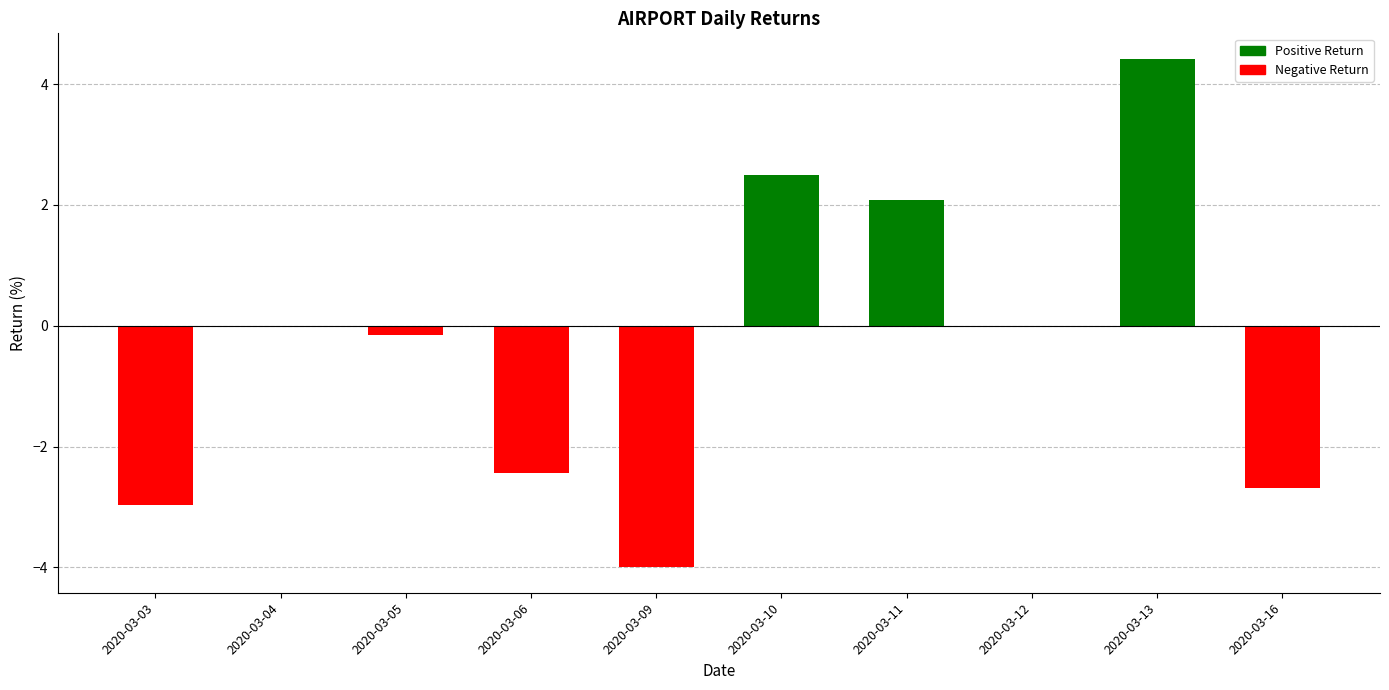

Reading left to right, list all the values displayed in this chart.

-3.0	0.0	-0.2	-2.4	-4.0	2.5	2.1	0.0	4.4	-2.7